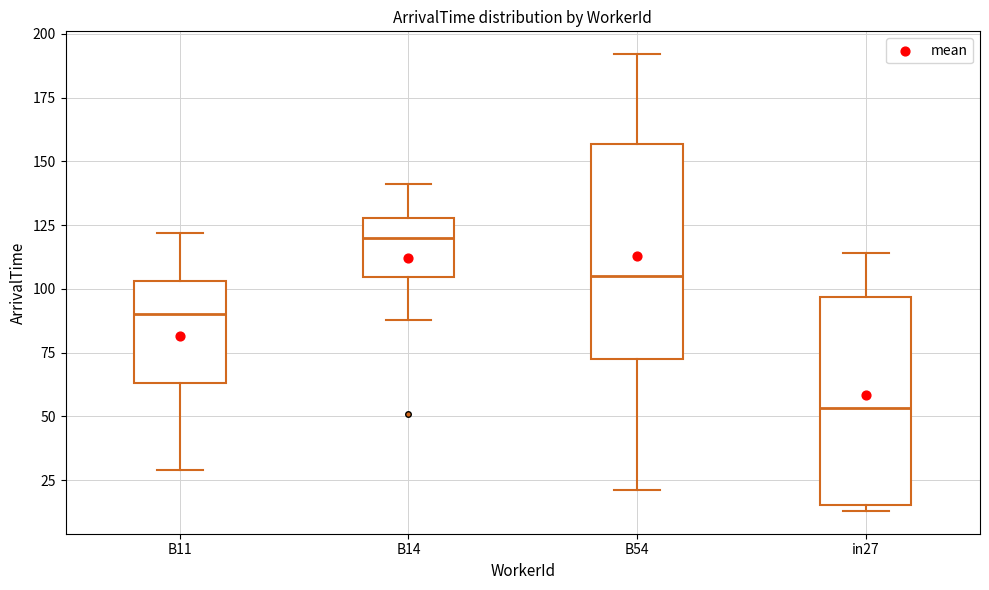

Reading left to right, transcribe this box plot: for each box, give where its median line is, the range the box spans, and where its two whiskers end, as read against the y-axis. The values are not printed on the chart, so give them approximately, as read against the axis.

B11: median 90, box 65 to 105, whiskers 30 to 120
B14: median 120, box 105 to 130, whiskers 90 to 140
B54: median 105, box 75 to 155, whiskers 20 to 190
in27: median 55, box 15 to 95, whiskers 15 (just below the box's lower edge) to 115